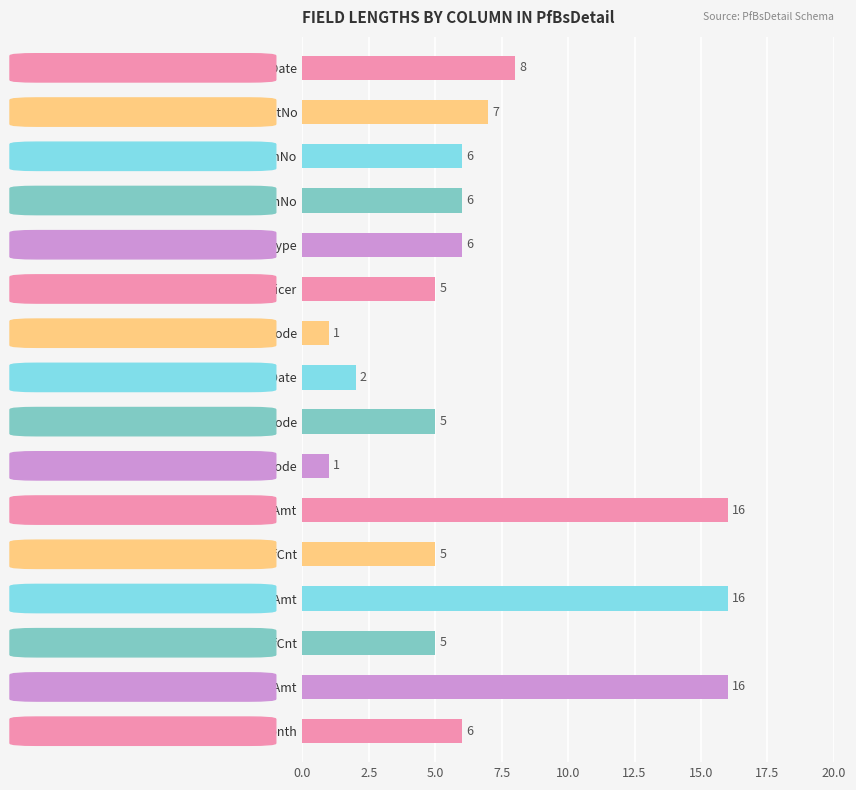

What is the difference between the maximum and minimum values?

15